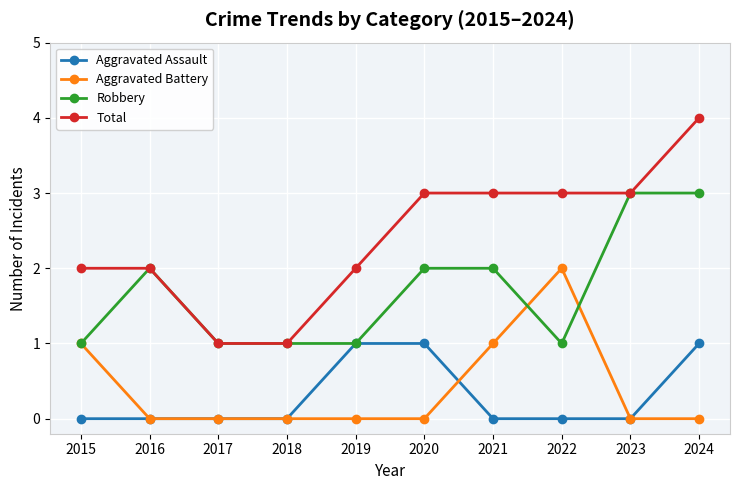

Which series changed the most between 2018 and 2020?

Total